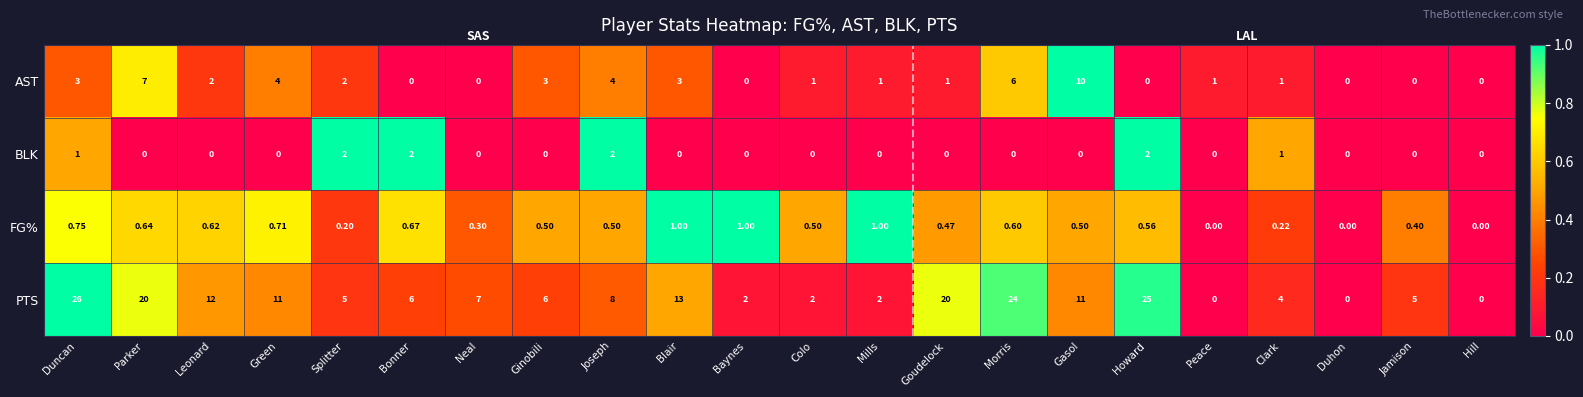

Which series has the largest total across all categories?

PTS